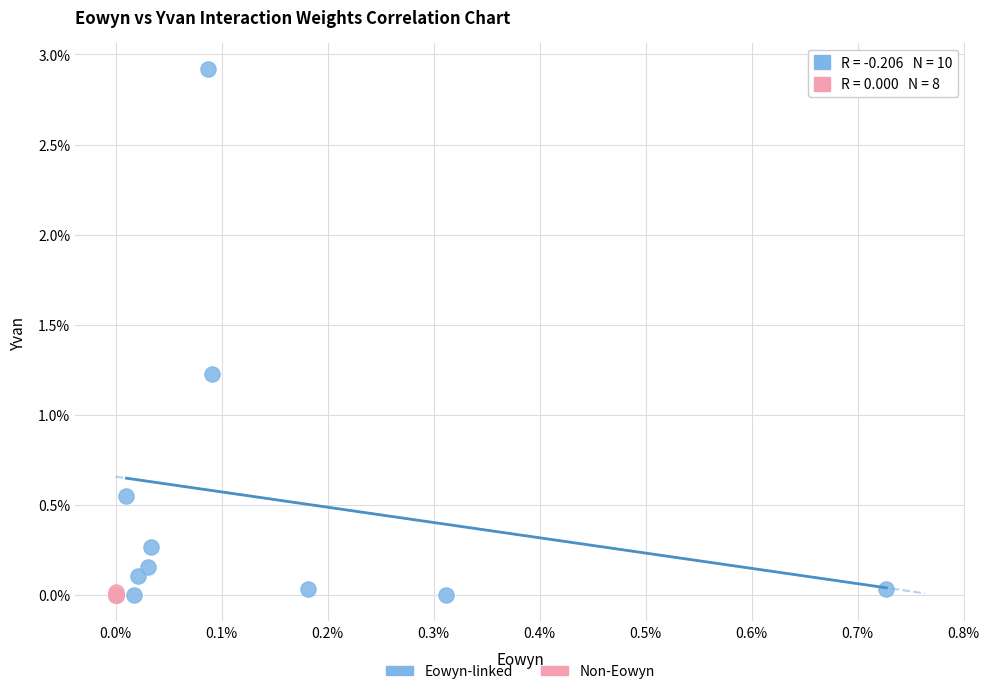

What are all the series names shown in the legend?

Eowyn-linked, Non-Eowyn